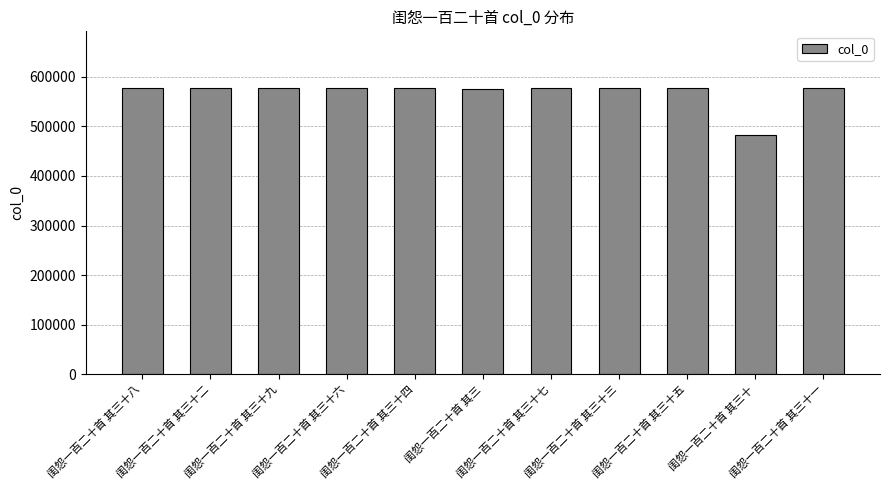

What is the maximum value shown in the chart?

576341